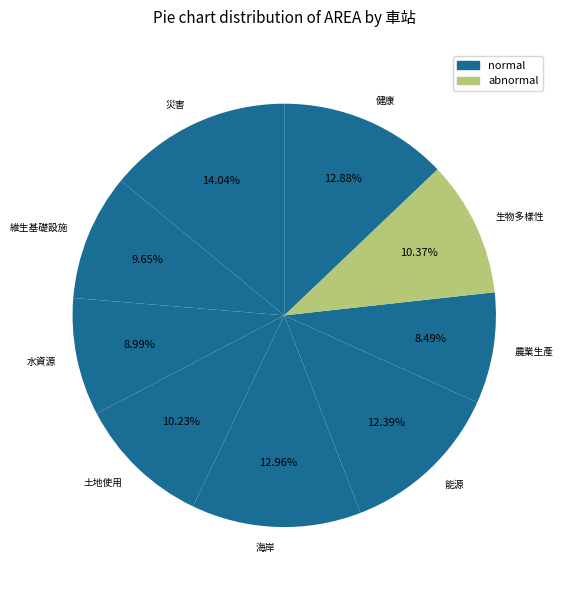

To the nearest percent, what percentage of the pie is 水資源?

9%